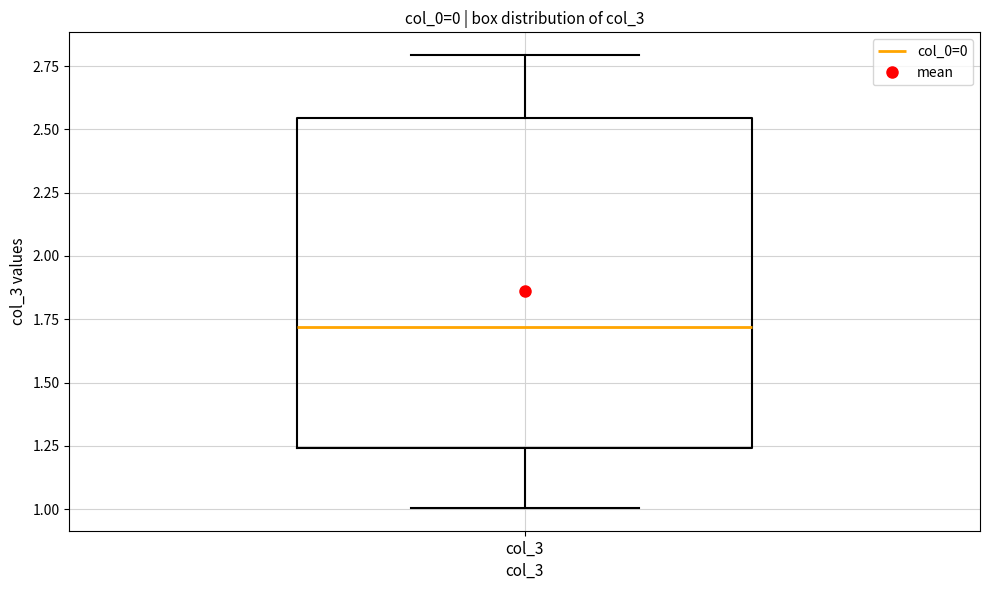

Read this box plot against the y-axis: the position of the median line, the range covered by the box, and the ends of both whiskers. The values are not printed on the chart, so give them approximately, as read against the axis.

median 1.70, box 1.25 to 2.55, whiskers 1.00 to 2.80